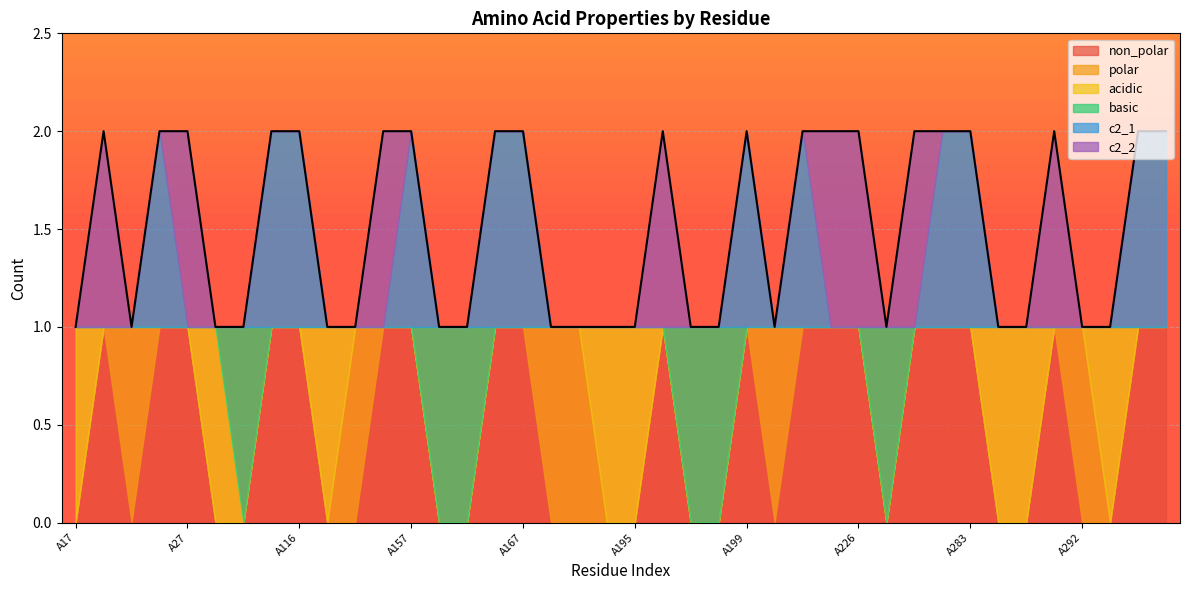

Rank the series at A156 from lowest to highest value.

polar, acidic, basic, c2_1, non_polar, c2_2